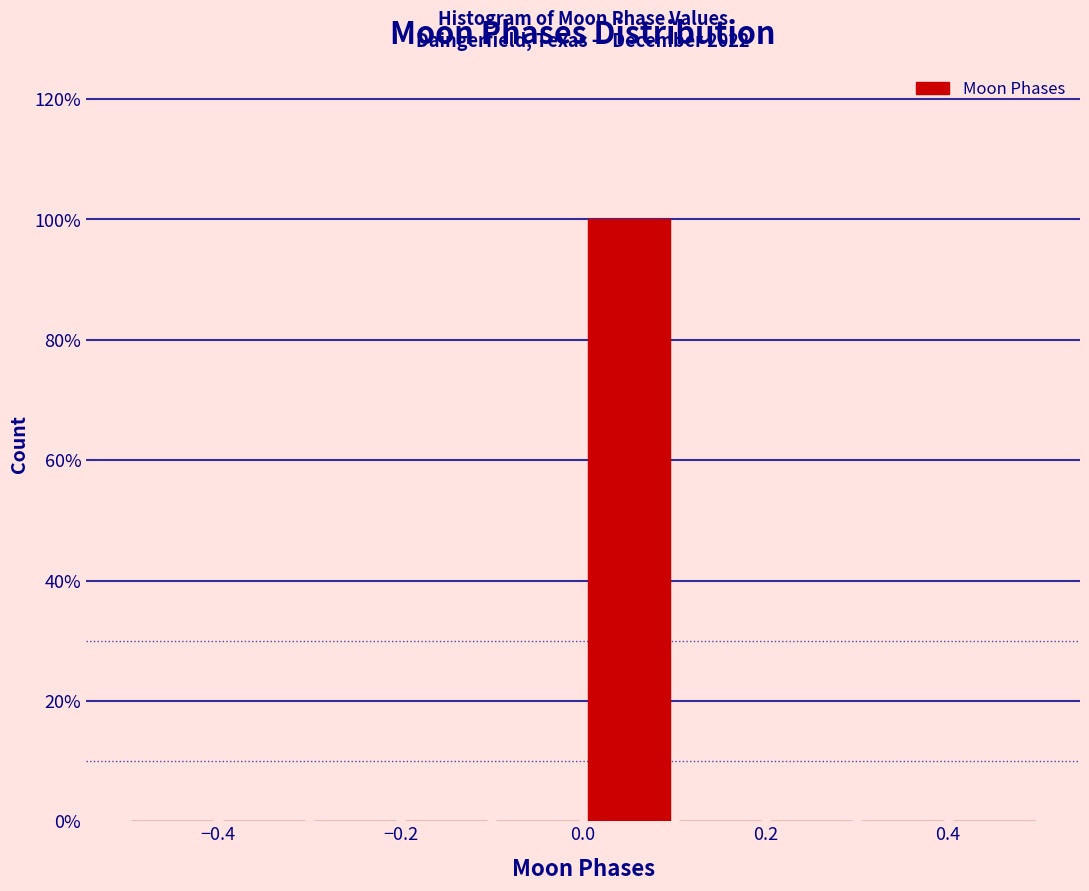

Over which range of the x-axis is the bar tallest?

0.0 to 0.1